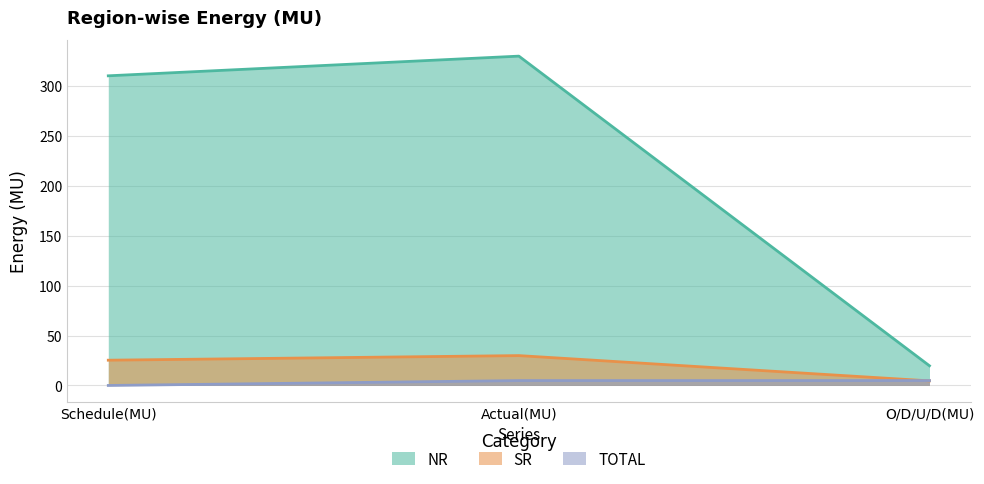

Reading left to right, extract all data points from this chart.

NR: 310.0	329.7	19.7
SR: 25.3	29.9	4.6
TOTAL: 0.0	4.9	4.9